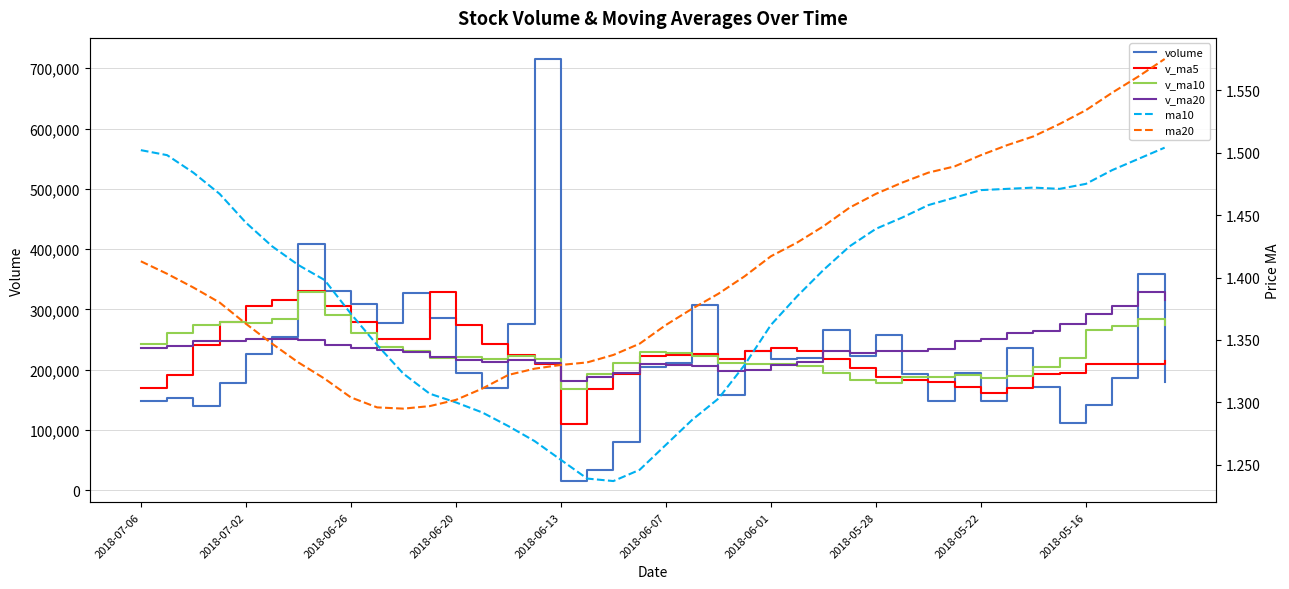

At which category does ma20 reach its first local valley?

10